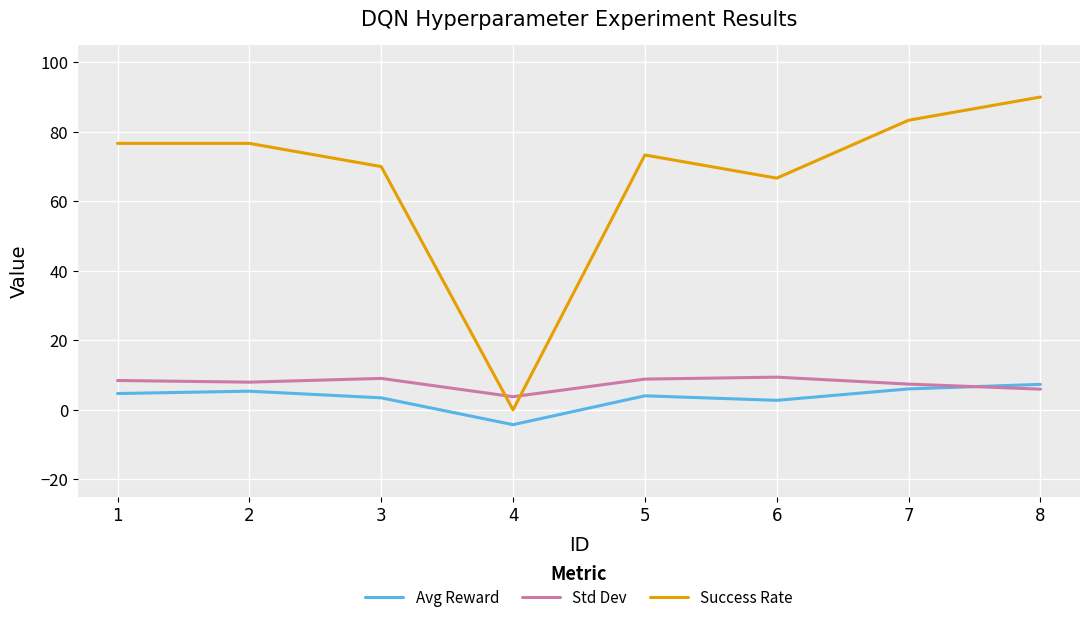

True or false: Std Dev has a value of 7.4 at 7.

True